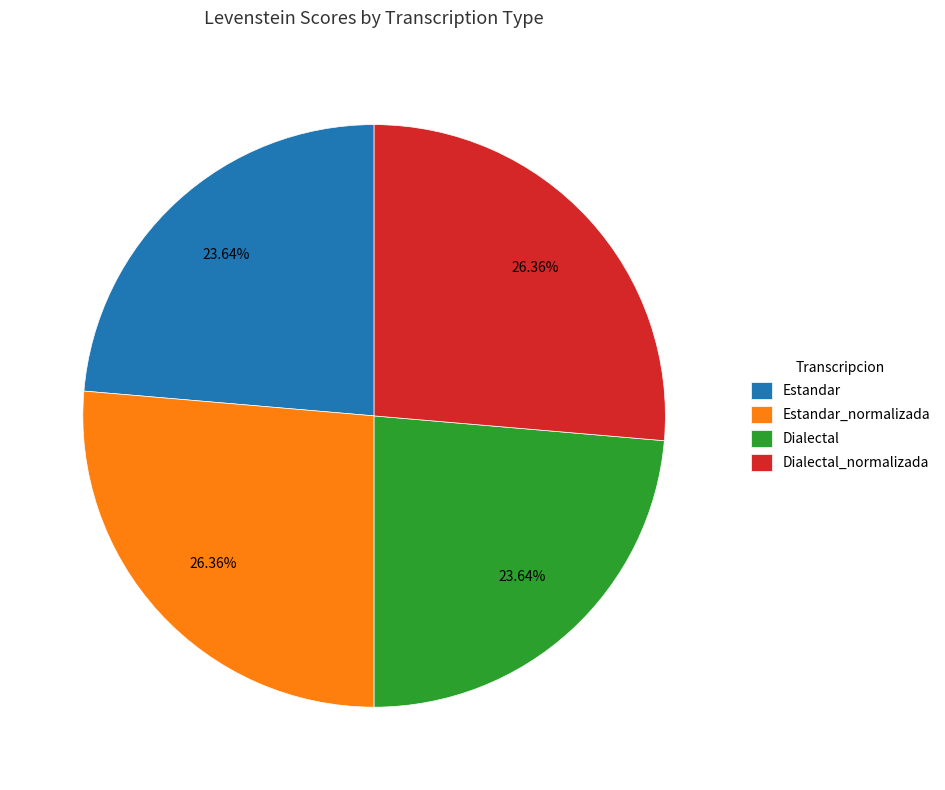

What is the ratio of the value at Estandar to the value at Dialectal_normalizada?

0.9